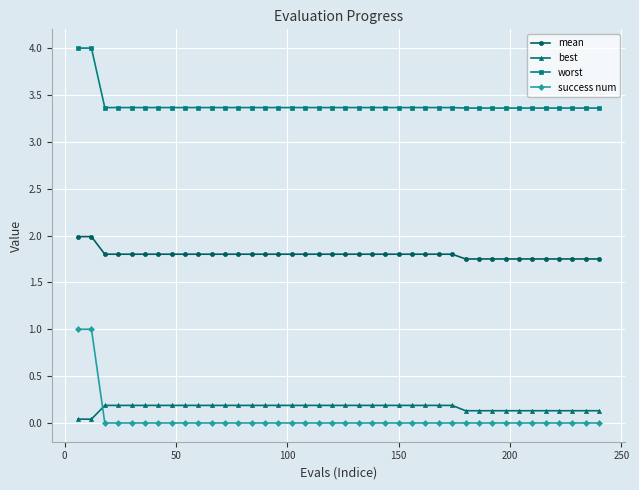

What is the maximum value for success num?

1.0